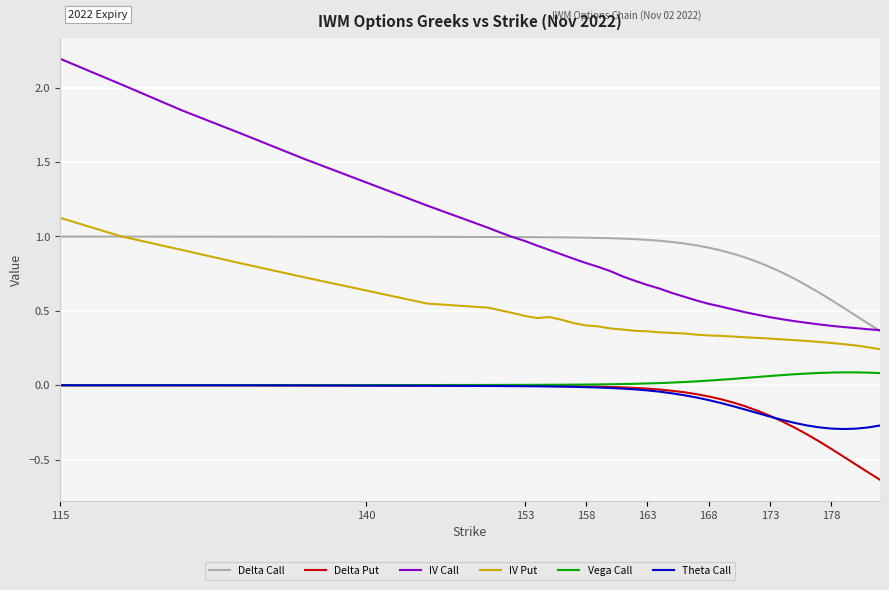

True or false: IV Call and Delta Put cross at least once.

False